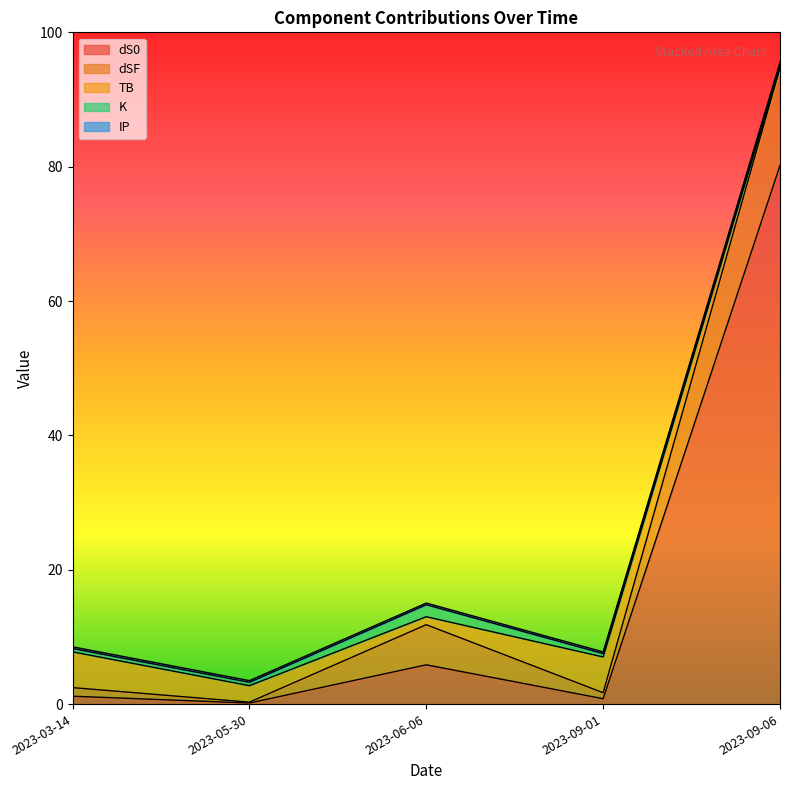

What is the difference between the maximum and minimum values in the TB series?

5.3